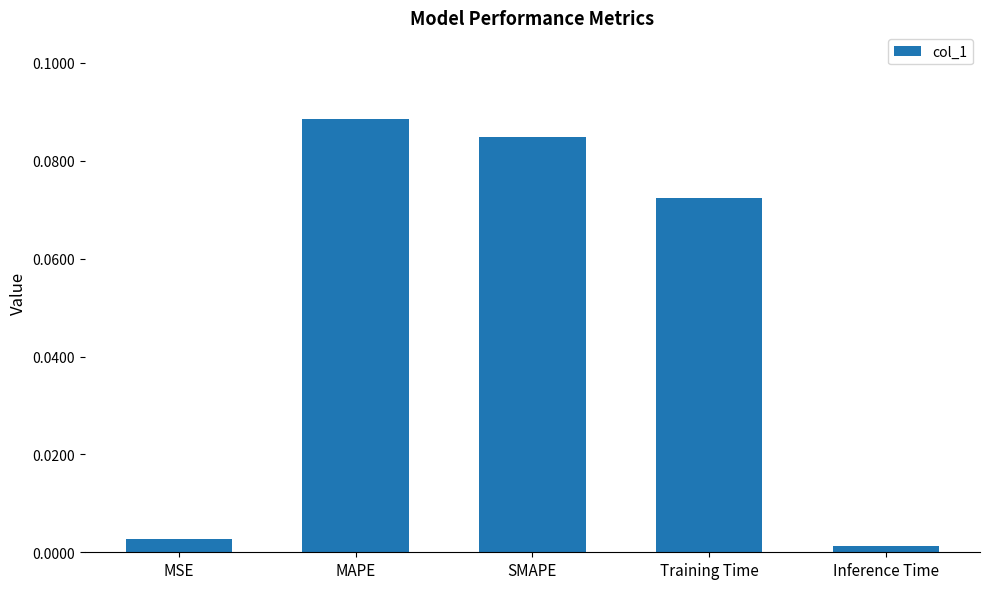

Which has a higher value, SMAPE or MAPE?

MAPE